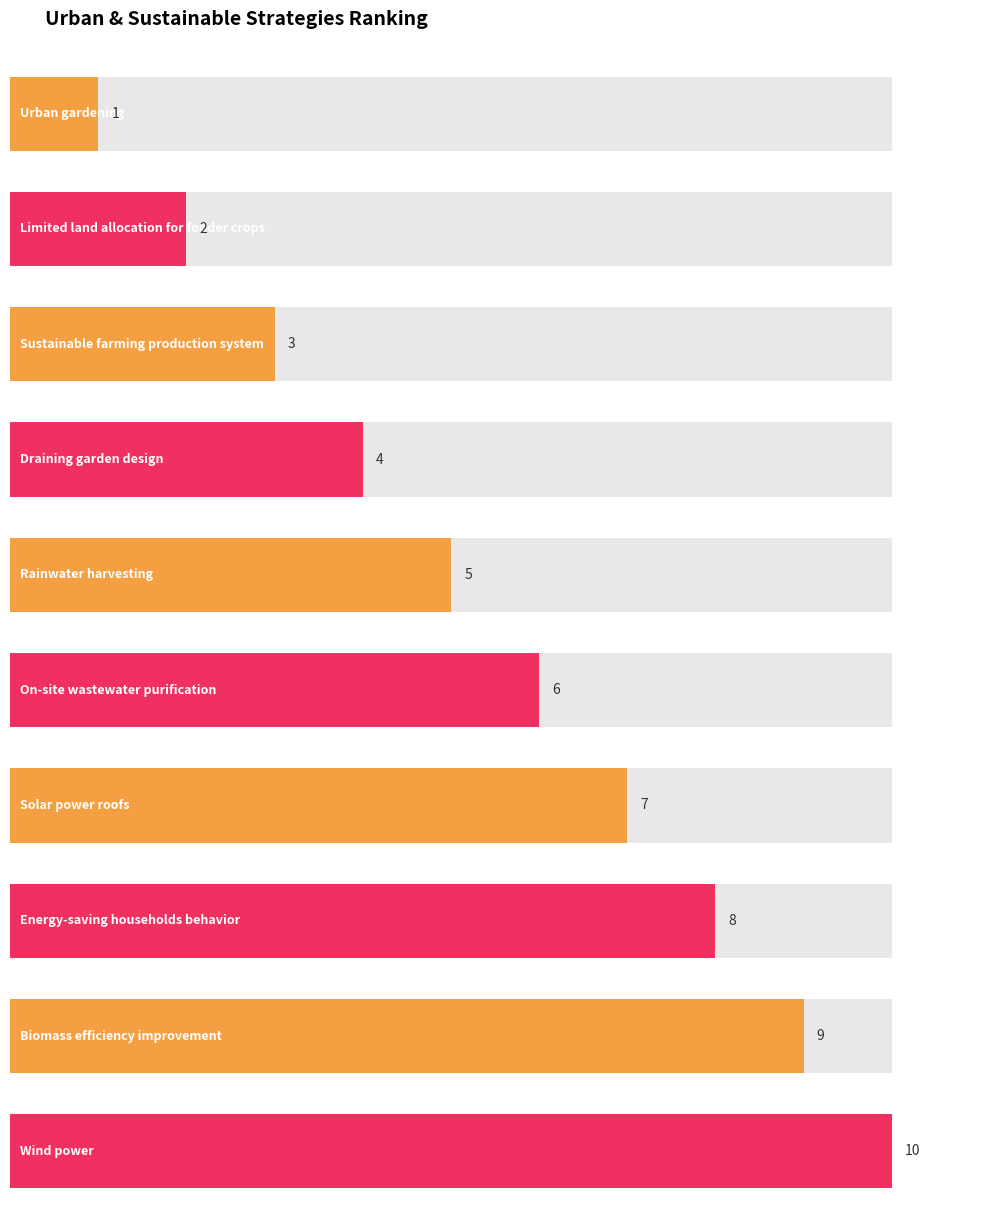

Rank the categories by value from highest to lowest.

Wind power, Biomass efficiency improvement, Energy-saving households behavior, Solar power roofs, On-site wastewater purification, Rainwater harvesting, Draining garden design, Sustainable farming production system, Limited land allocation for fodder crops, Urban gardening